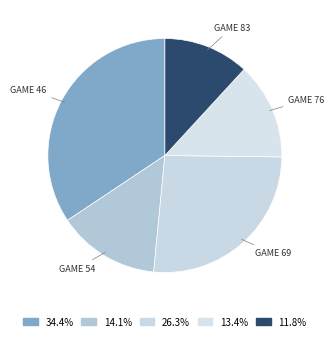

Which slice is the largest?

GAME 46